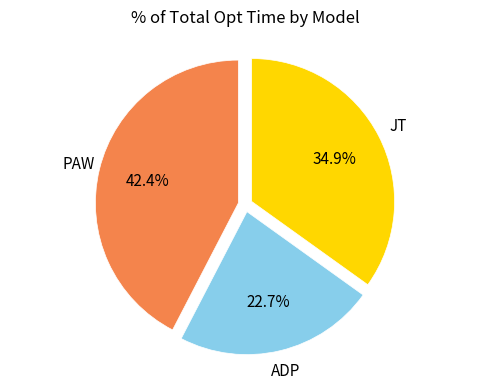

Is there a majority slice in this chart?

No